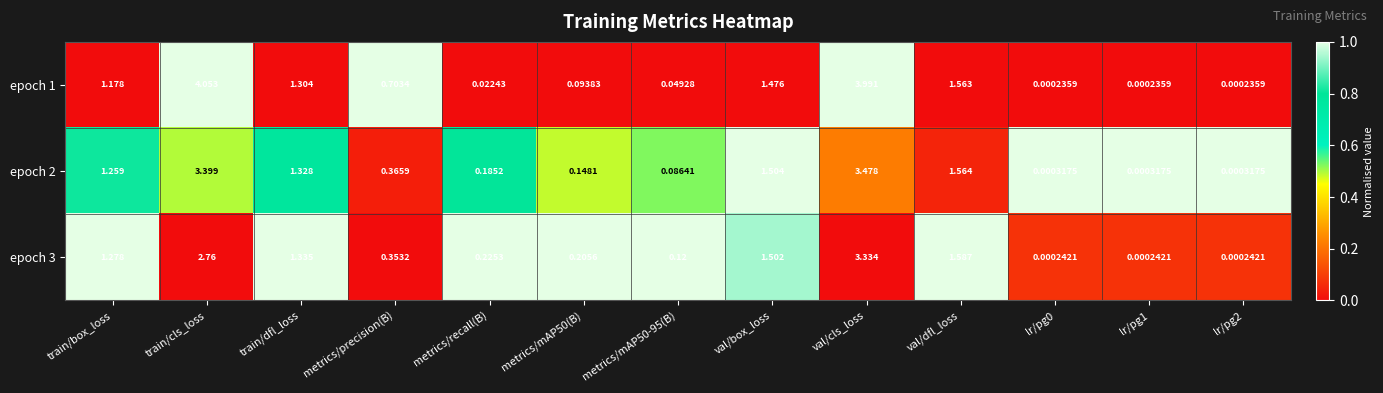

Which category has the highest value across all series?

train/cls_loss